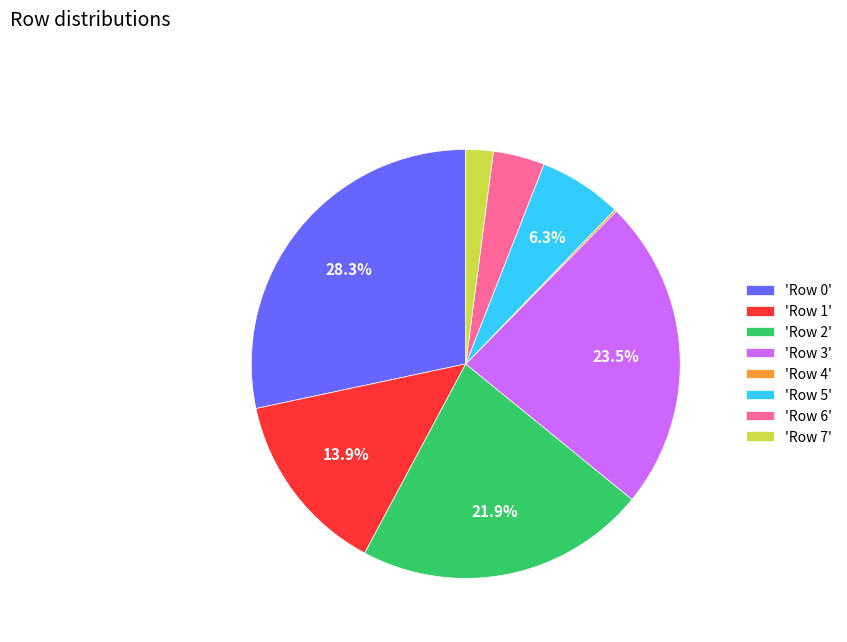

What is the ratio of the value at 'Row 1' to the value at 'Row 6'?

3.6